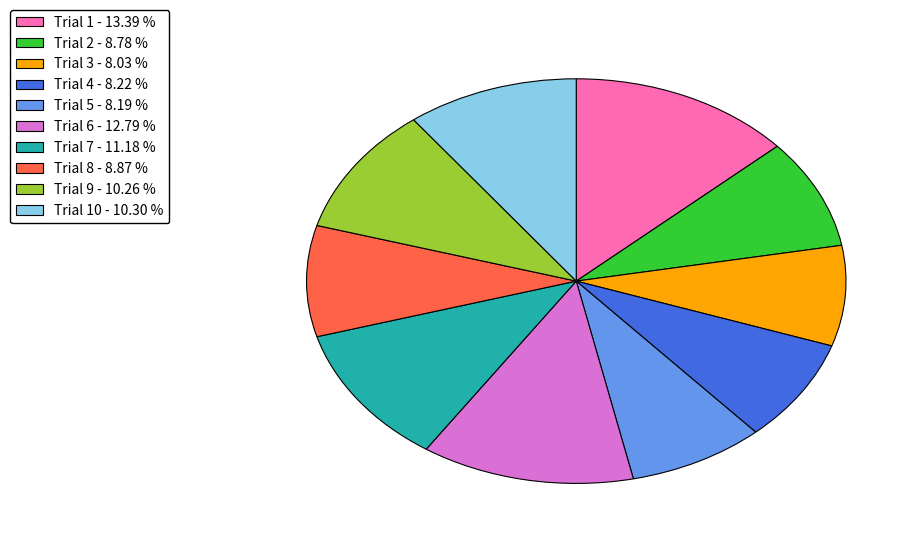

Does Trial 3 - 8.03 % represent more than half of the total?

No